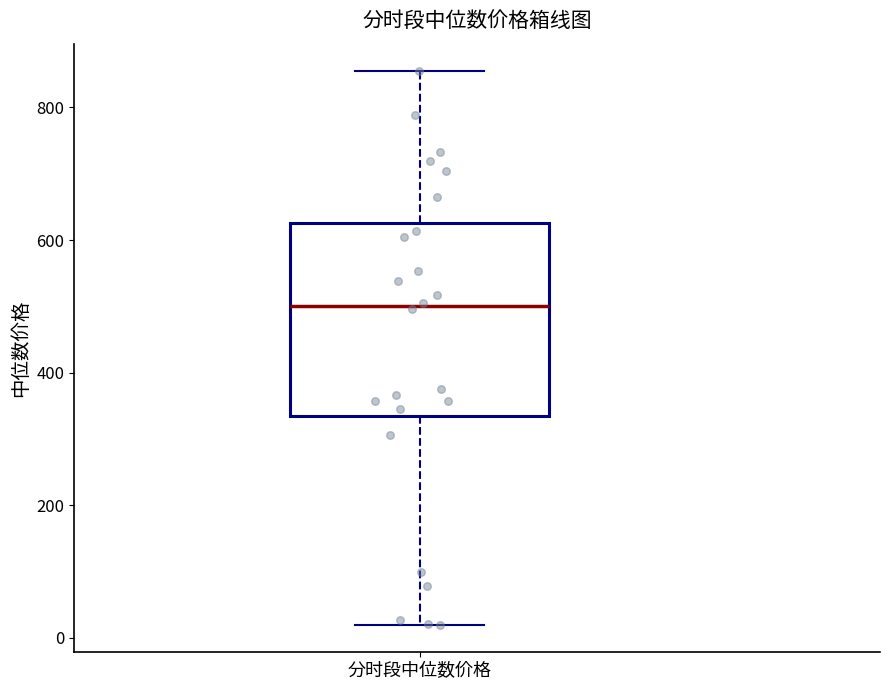

Read this box plot against the y-axis: the position of the median line, the range covered by the box, and the ends of both whiskers. The values are not printed on the chart, so give them approximately, as read against the axis.

median 500, box 340 to 620, whiskers 20 to 860